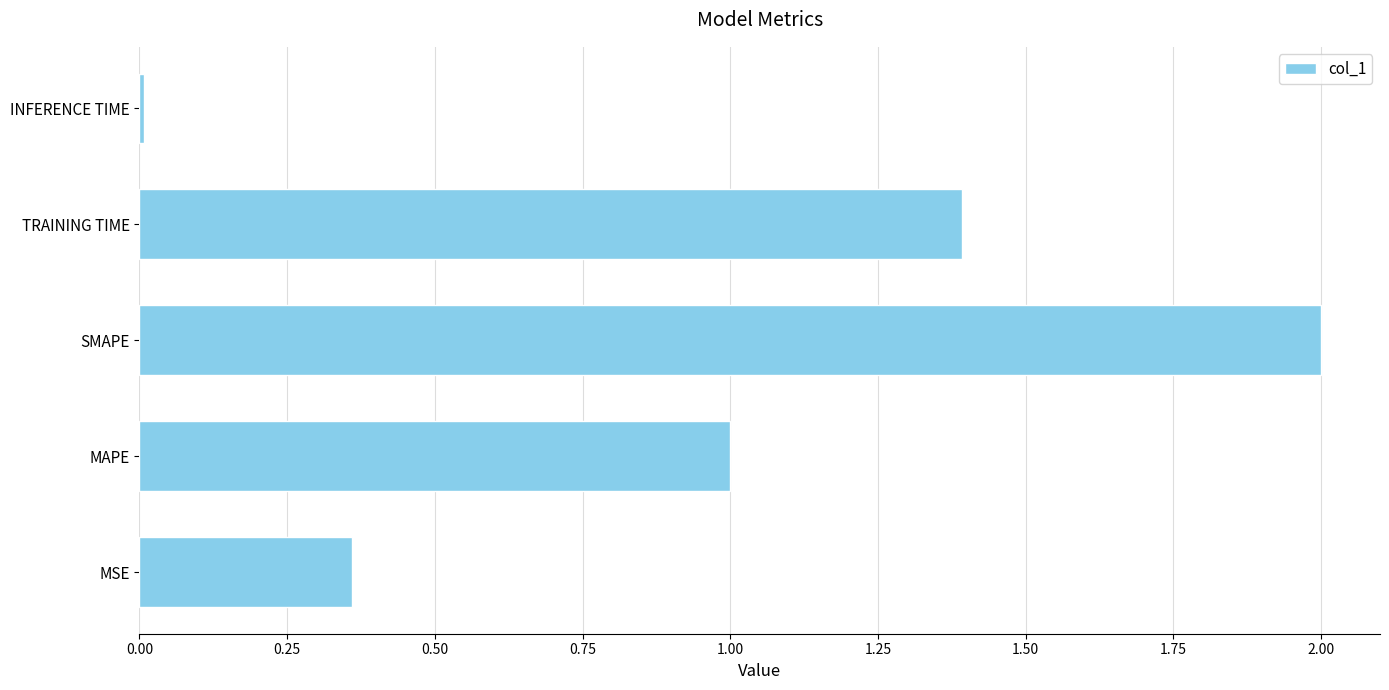

Count the number of categories in the chart.

5